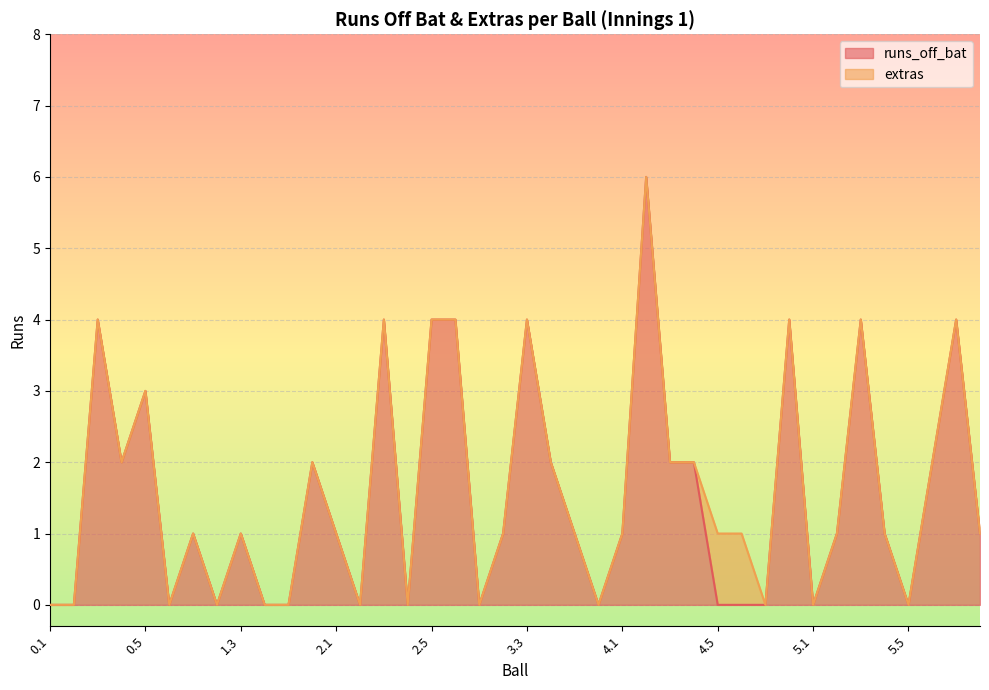

At which label does the data first exceed 1?

0.3